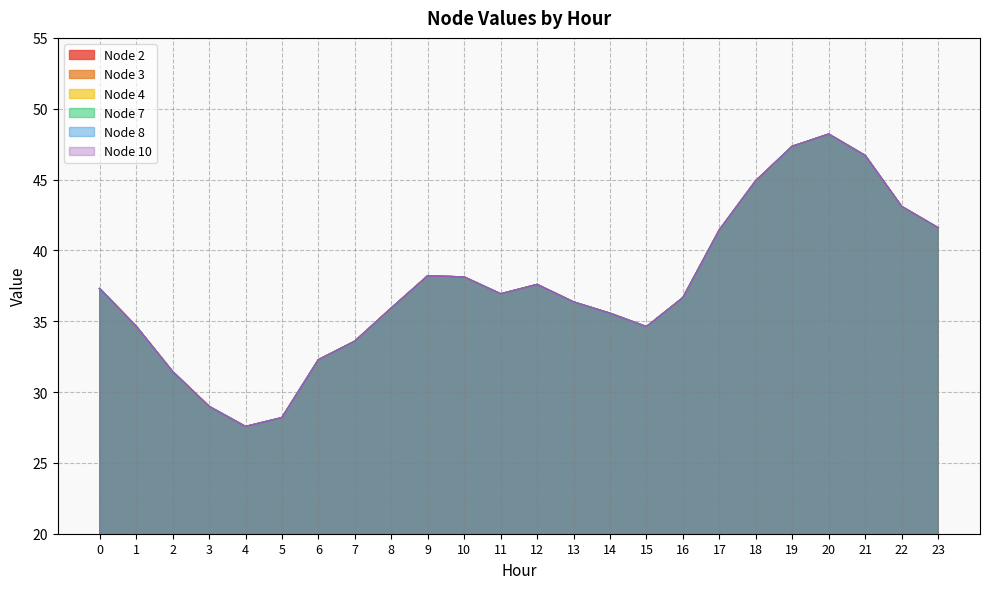

True or false: Node 3 and Node 7 cross at least once.

False